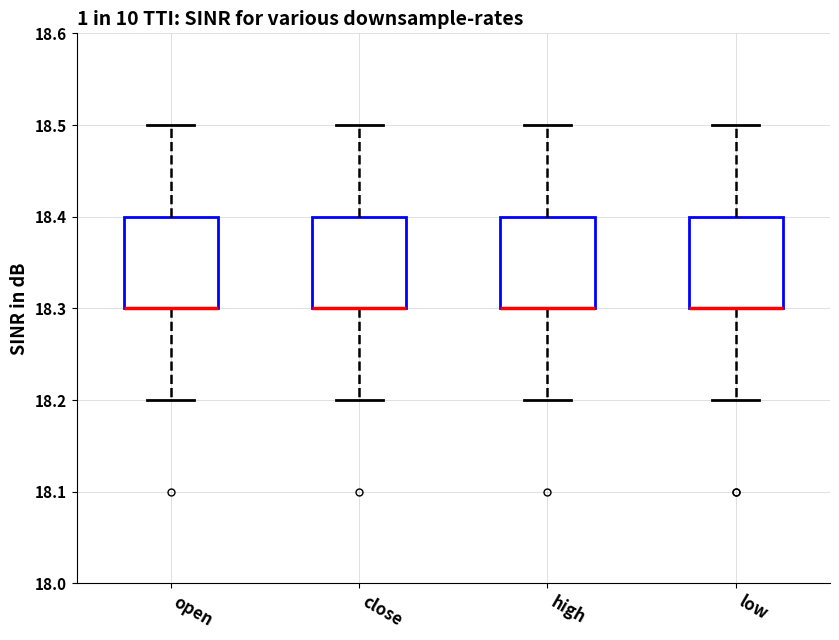

Where does the upper whisker of the box for low end on the y-axis? The values are not printed on the chart, so give them approximately, as read against the axis.

18.5